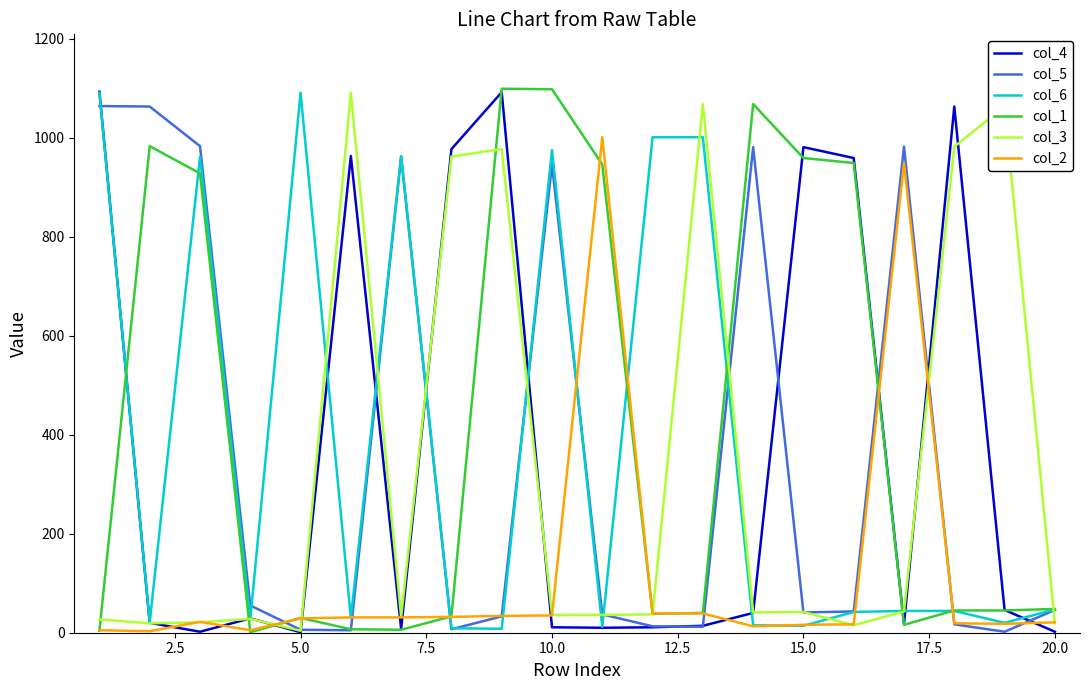

Is this an area chart (filled region under the line)?

No